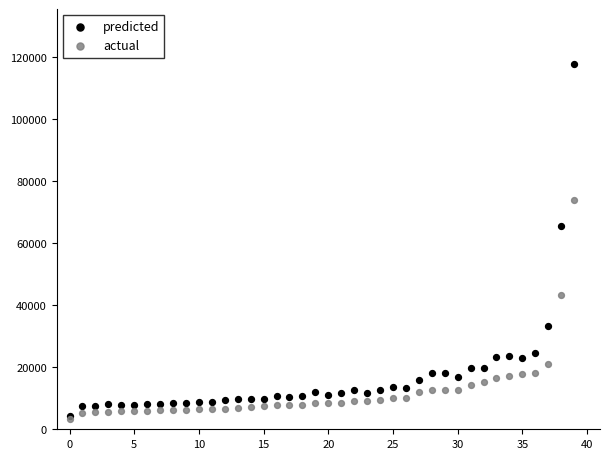

Across all series, what Y value is closest to 60500?

65417.5